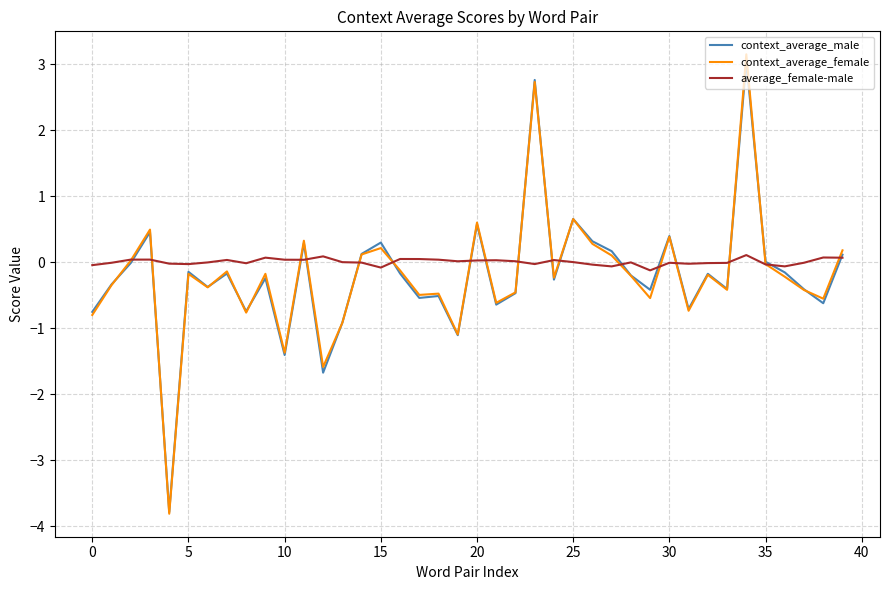

Which series ends up on top after the final intersection of context_average_female and average_female-male?

context_average_female